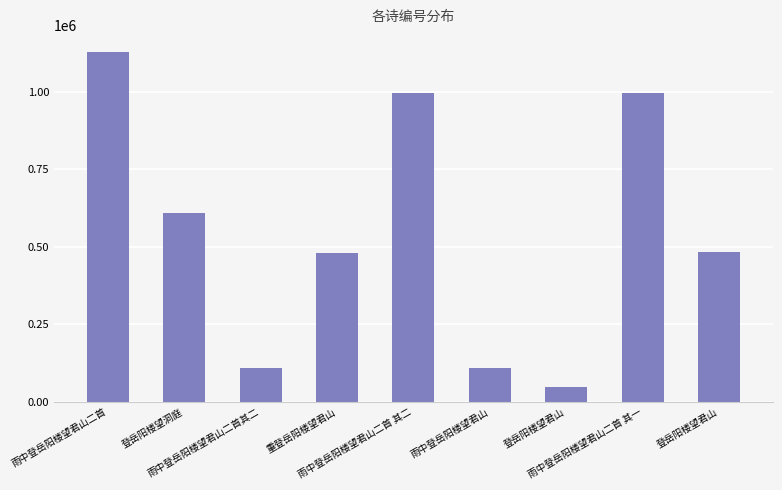

Count the number of data series in this chart.

1